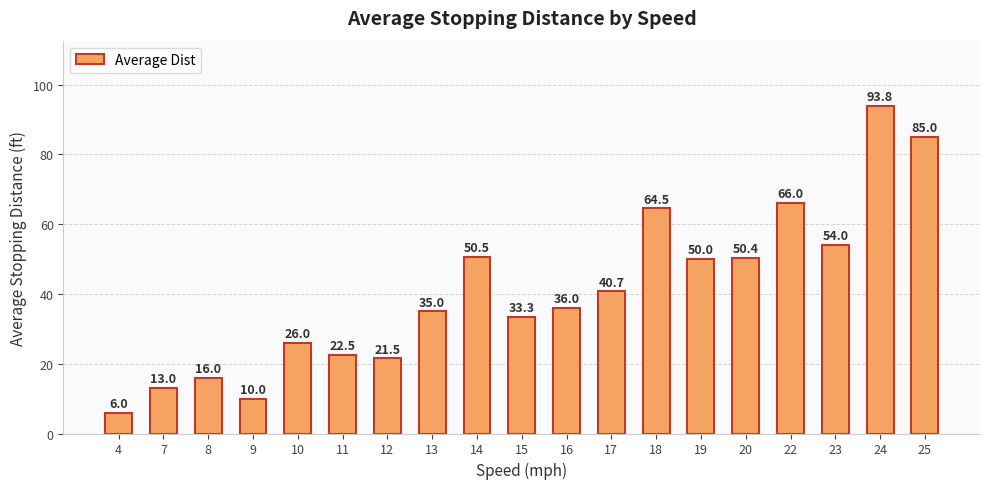

Rank the categories by value from highest to lowest.

24, 25, 22, 18, 23, 14, 20, 19, 17, 16, 13, 15, 10, 11, 12, 8, 7, 9, 4